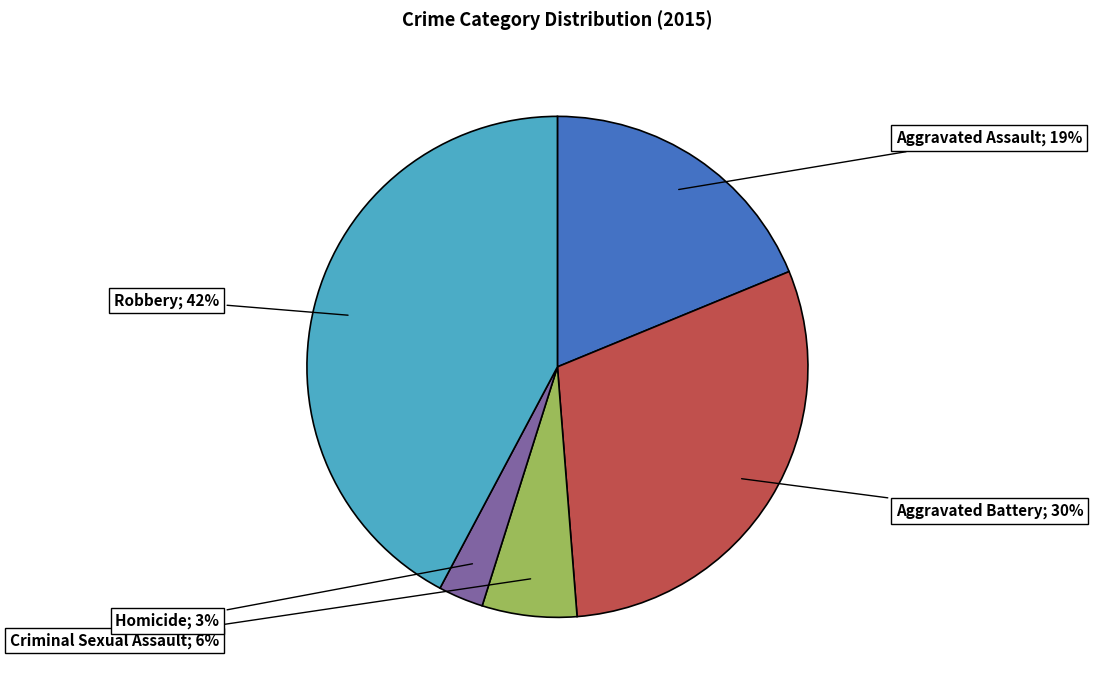

Is there a majority slice in this chart?

No